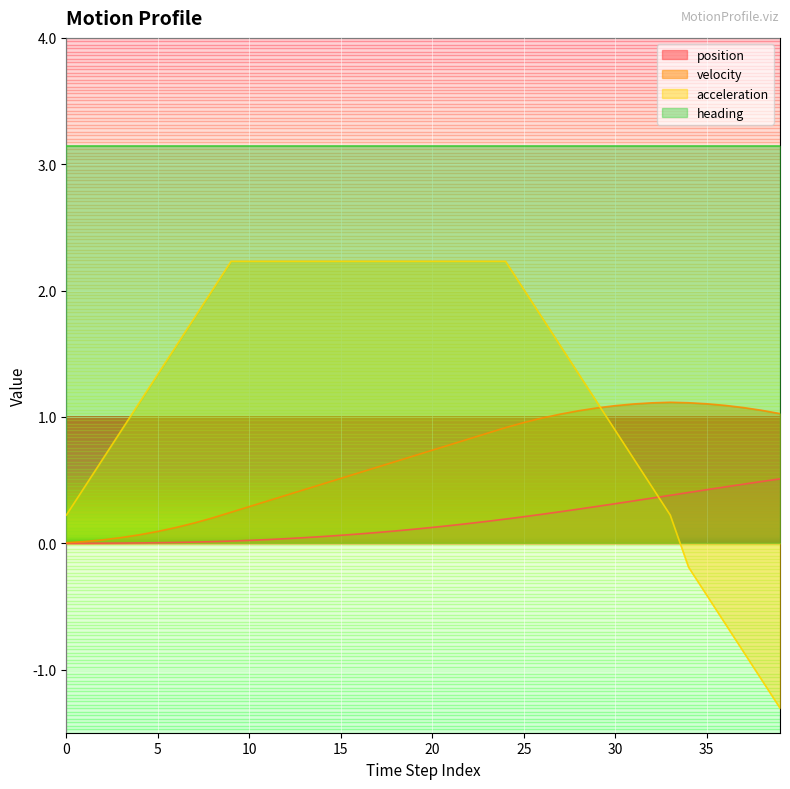

Rank the series by their average value, from lowest to highest.

position, velocity, acceleration, heading